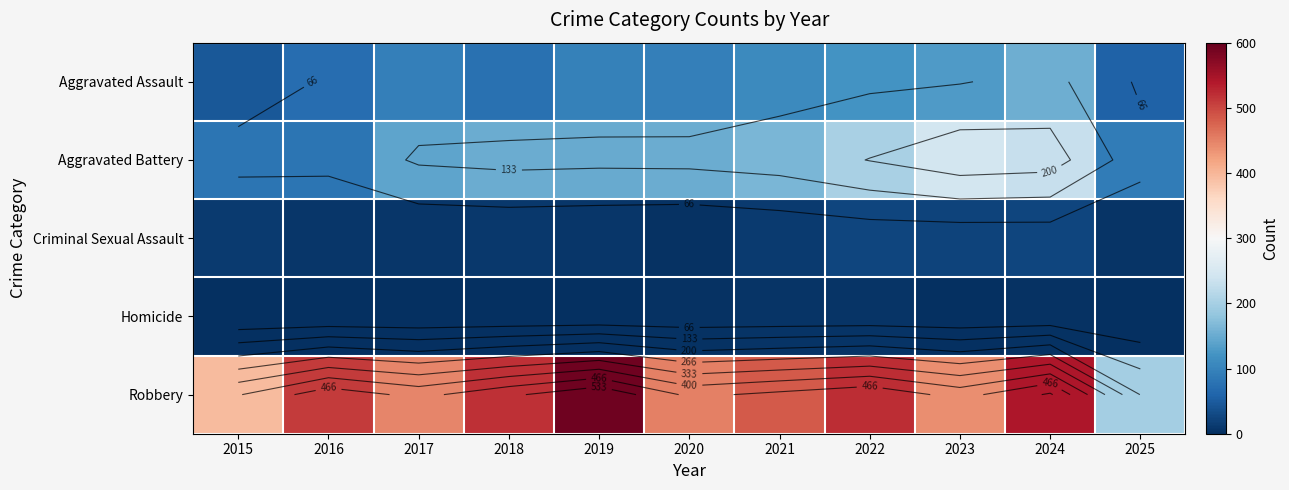

The value of Aggravated Battery at 2018 is 152. True or false?

True